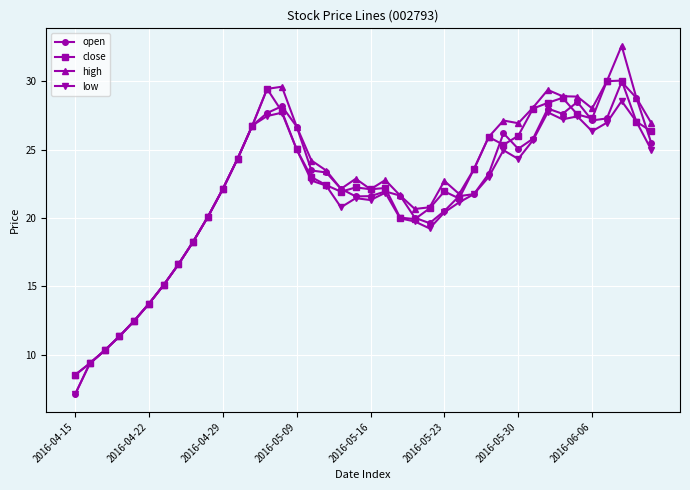

List the series in order of their overall mean, highest first.

high, close, open, low